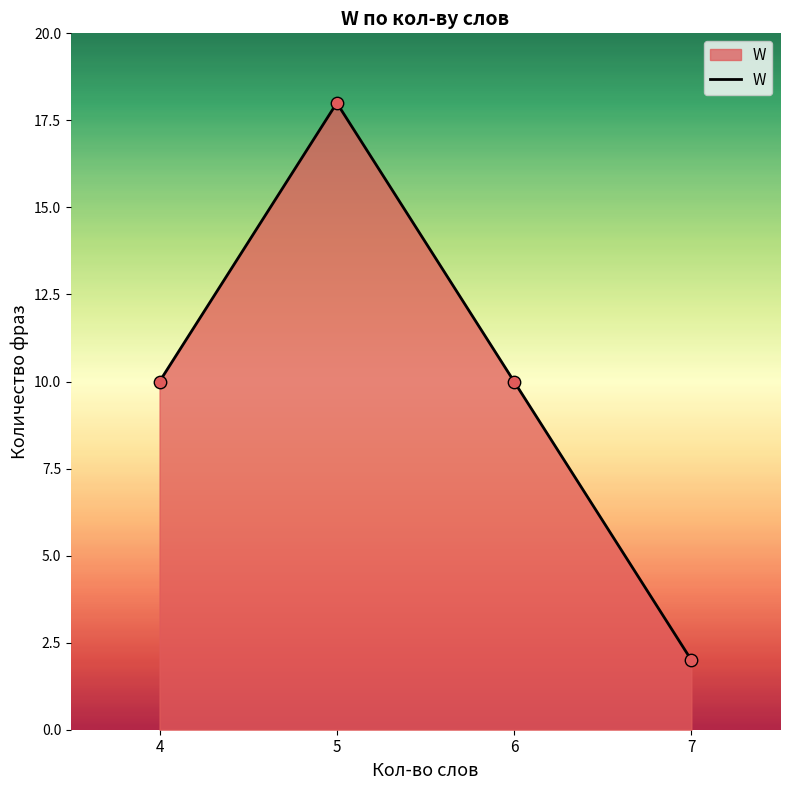

Which has a higher value, 5 or 6?

5